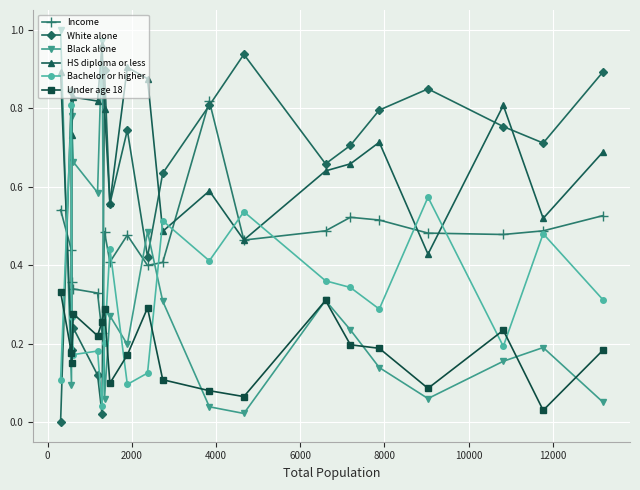

True or false: Income has more than 1 interior local peaks.

True